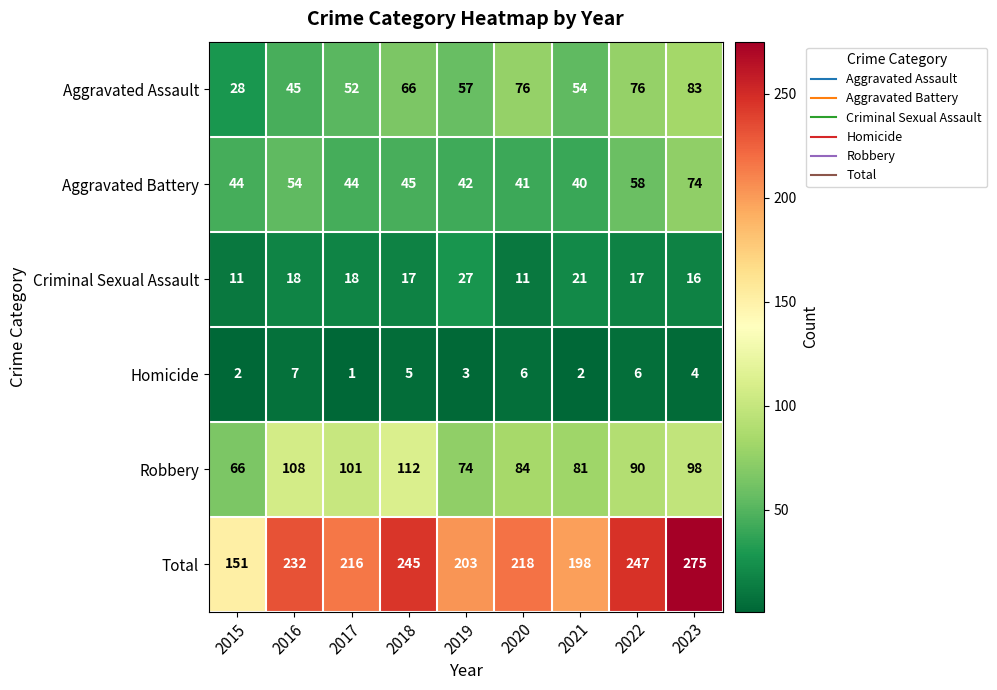

What is the average value of the Total series?

221